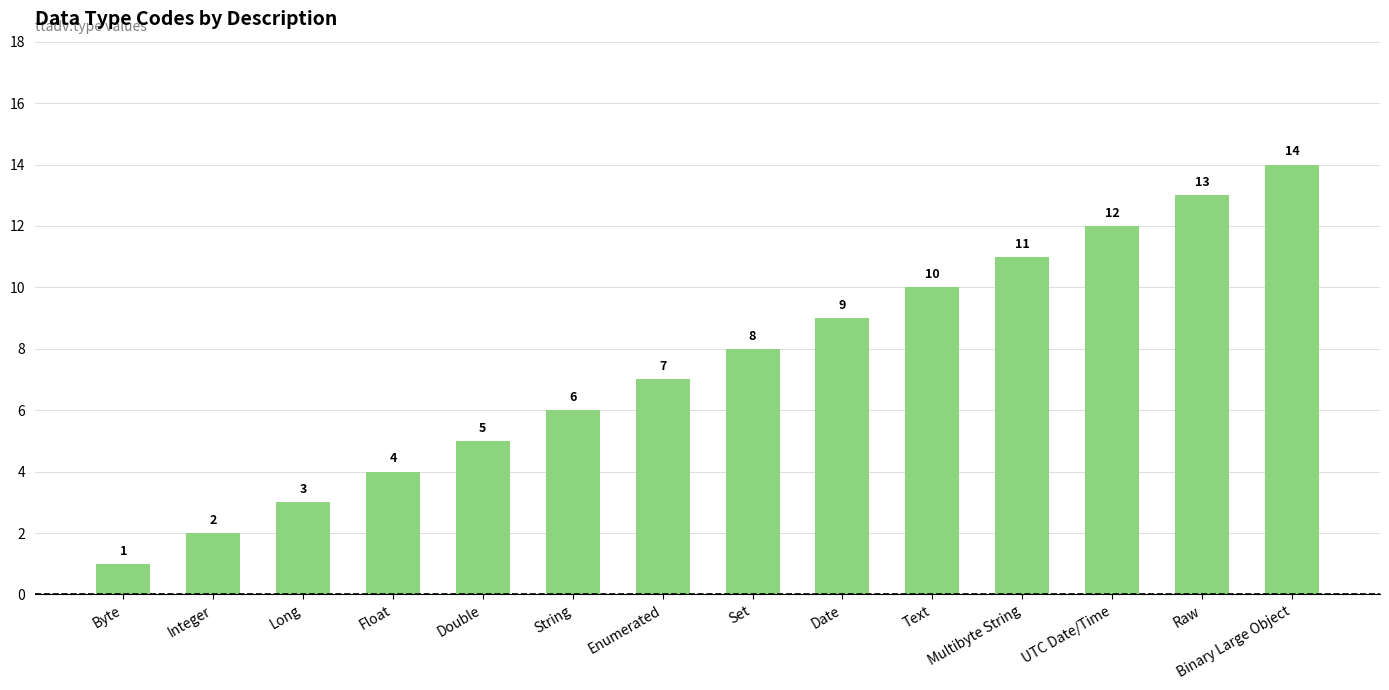

Is it true that the value at Byte is 1?

True